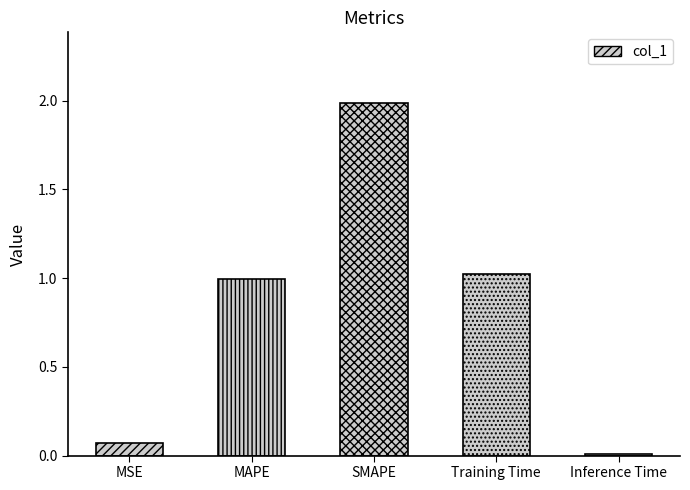

What is the difference between the values at MSE and SMAPE?

1.9